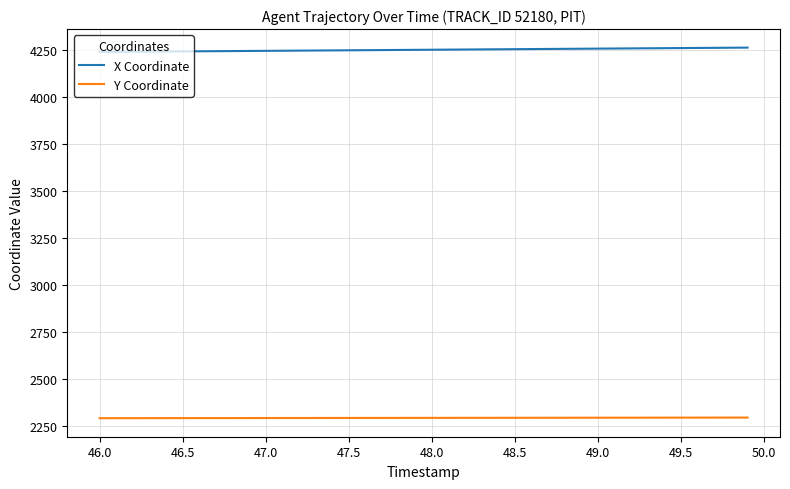

What is the minimum value for Y Coordinate?

2290.7